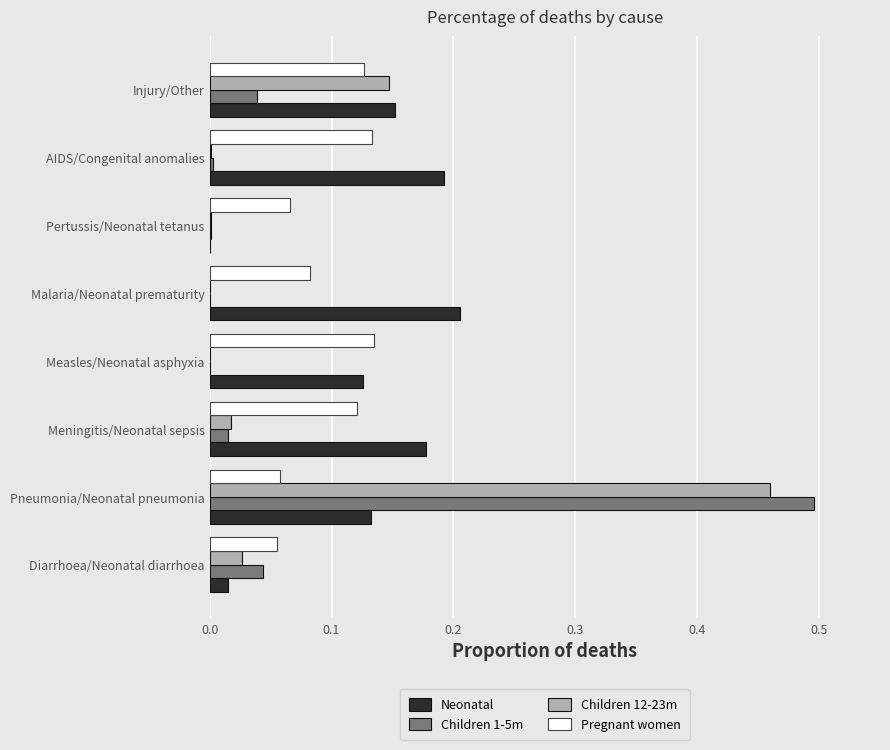

Which series has the widest spread of values?

Children 1-5m